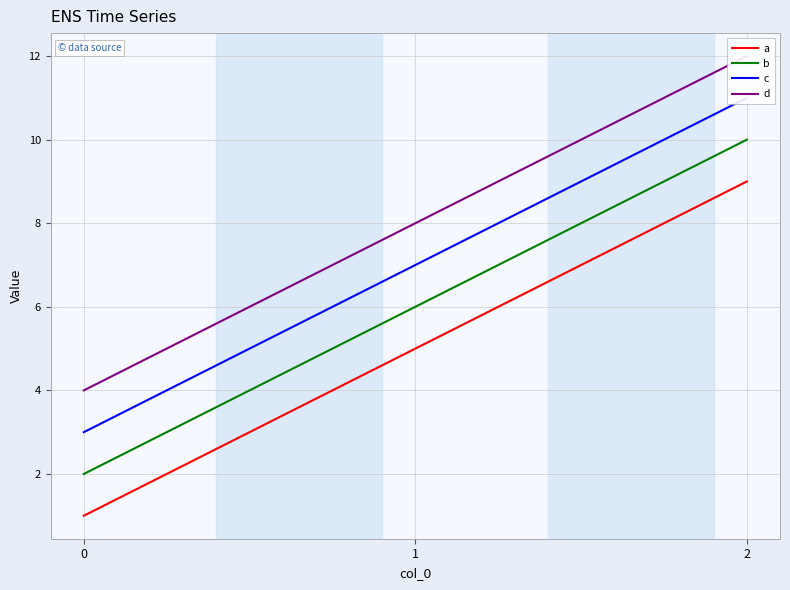

What are all the series names shown in the legend?

a, b, c, d